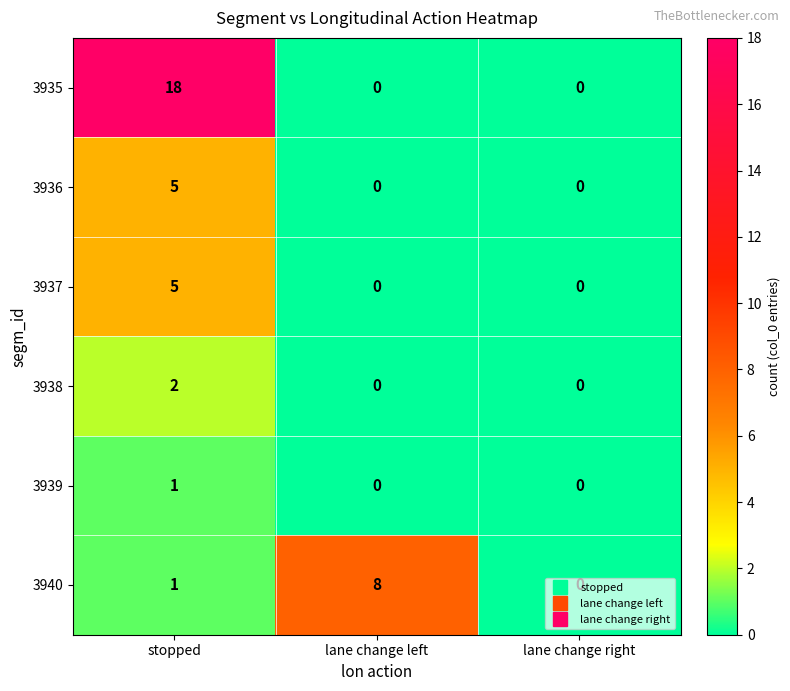

Which label corresponds to the largest value in the chart?

stopped